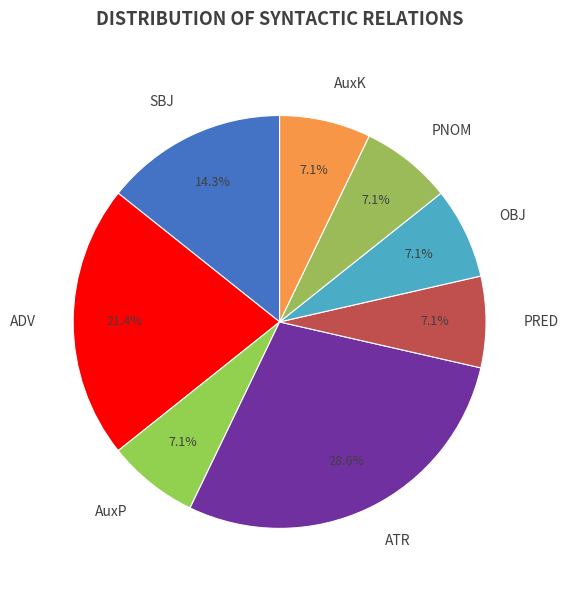

Which has a higher value, ATR or PRED?

ATR